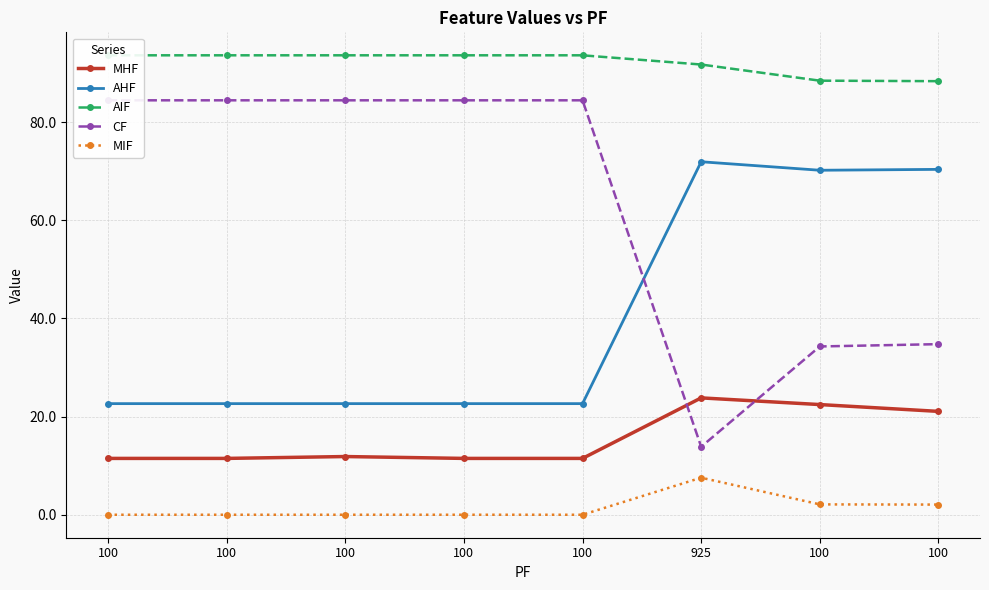

True or false: CF and MIF intersect in this chart.

False